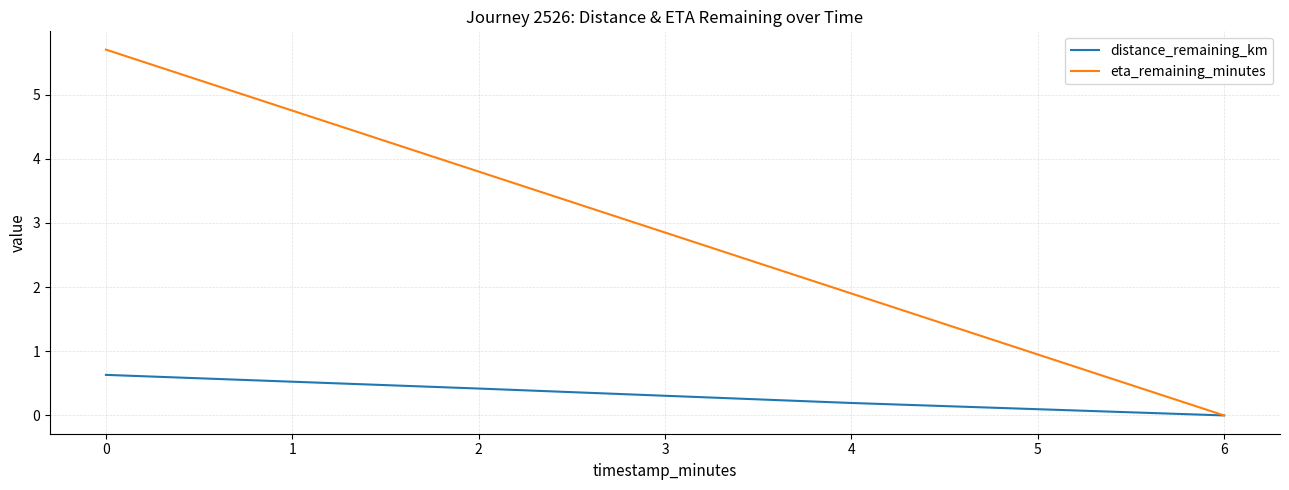

What is the maximum value for eta_remaining_minutes?

5.7